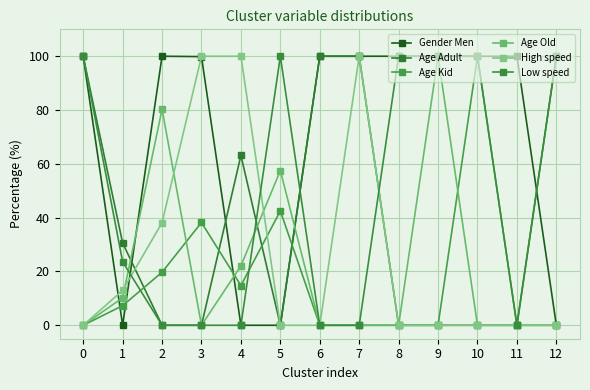

Is this an area chart (filled region under the line)?

No